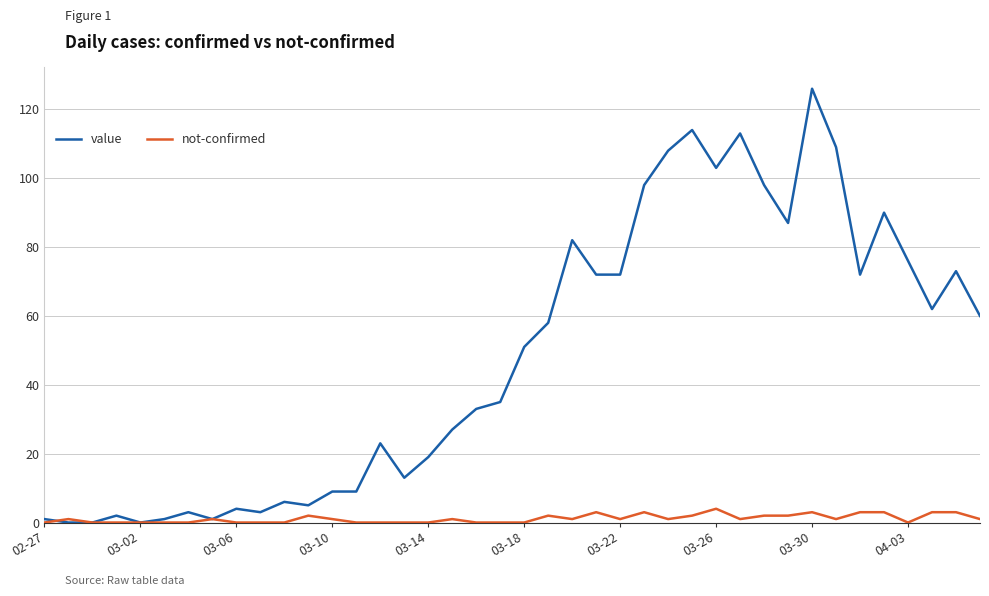

Which series has the largest total across all categories?

value